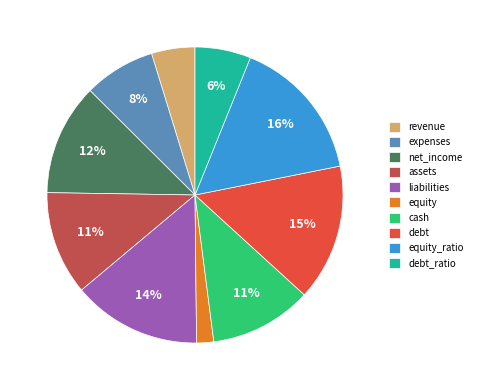

Is the sum of assets and net_income greater than half?

No